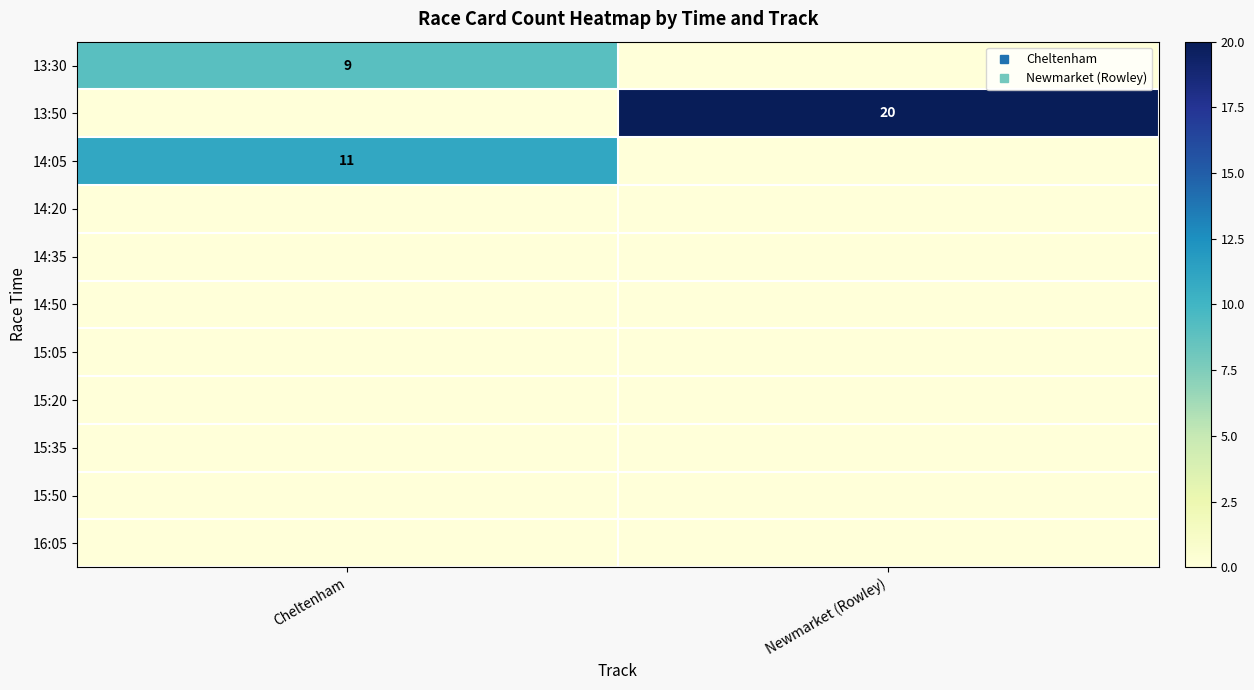

How many positive values does the 14:05 series have?

1